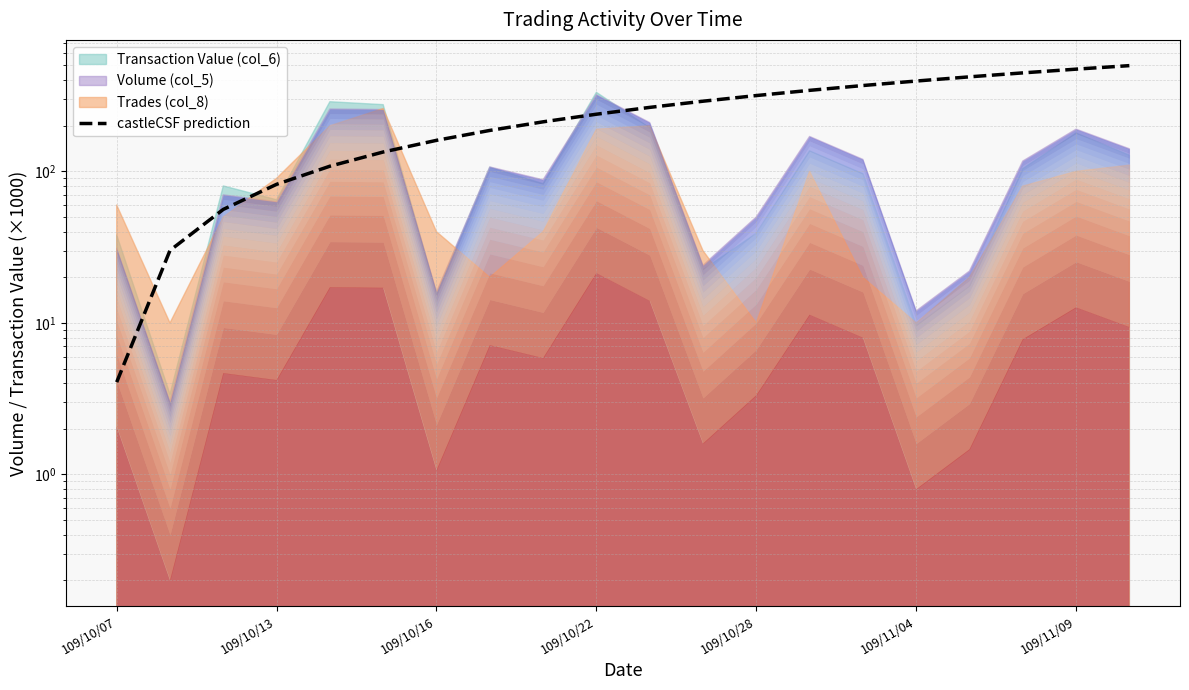

How many data points does each series have?

20